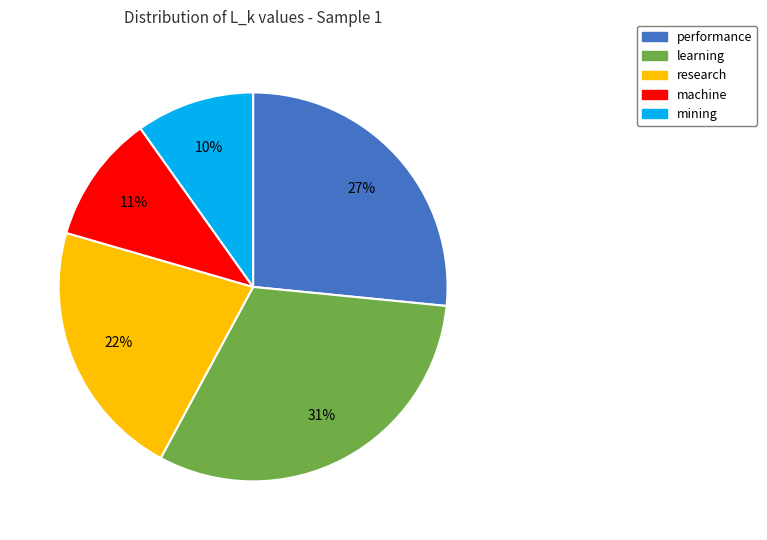

Which category has the smallest portion of the pie?

mining